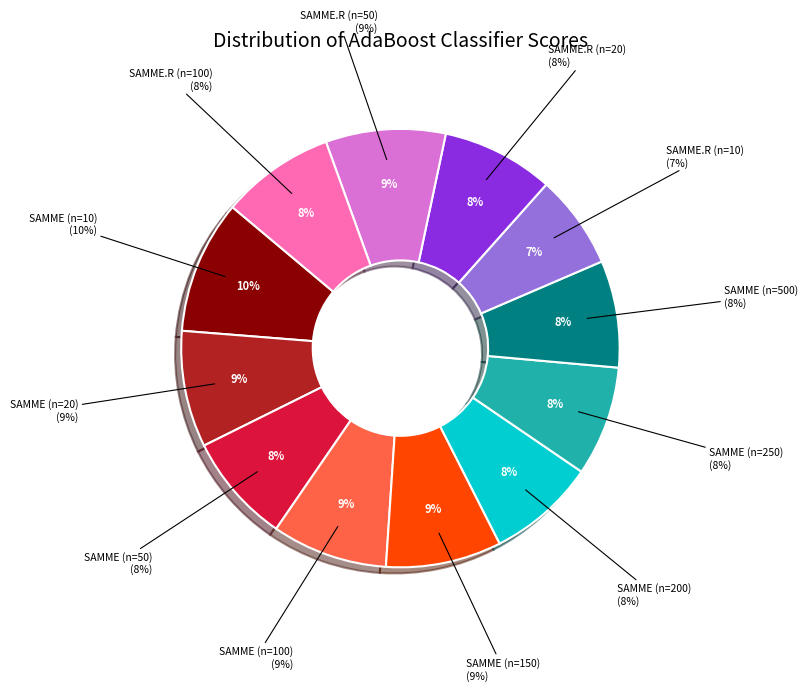

Which category has the smallest portion of the pie?

SAMME.R (n=10)